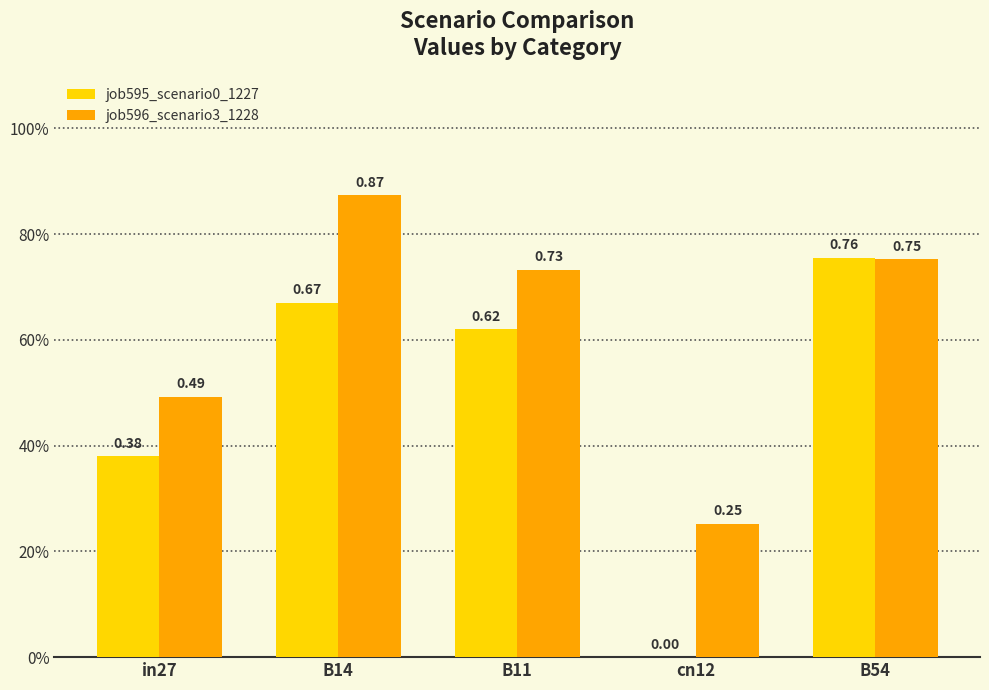

Rank the series by their maximum value, from highest to lowest.

job596_scenario3_1228, job595_scenario0_1227